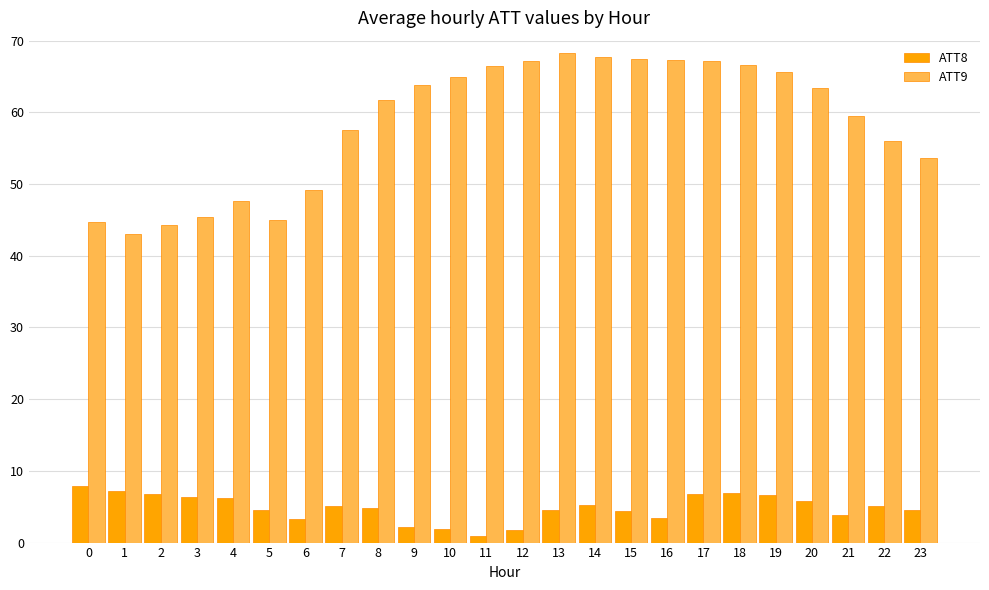

What is the difference between the maximum and minimum values in the ATT8 series?

7.0